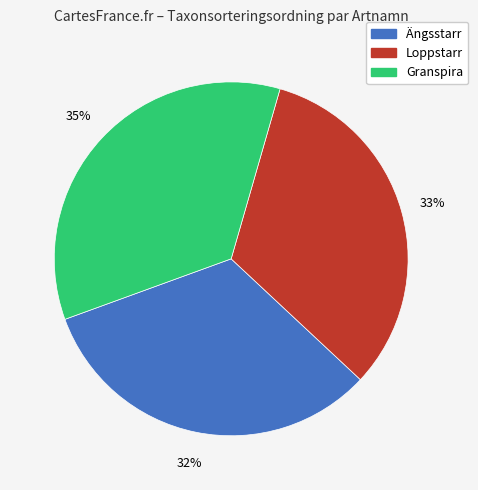

To the nearest percent, what percentage of the pie is Loppstarr?

33%